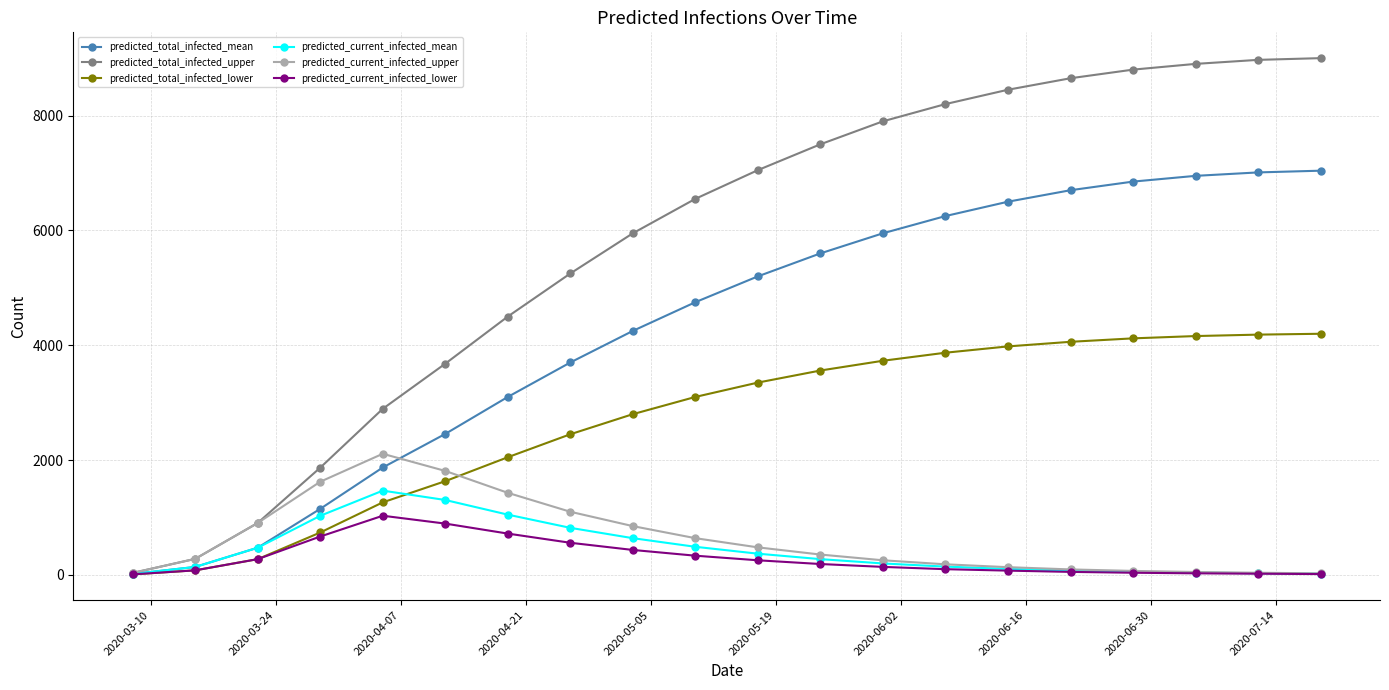

What is the greatest value displayed?

9000